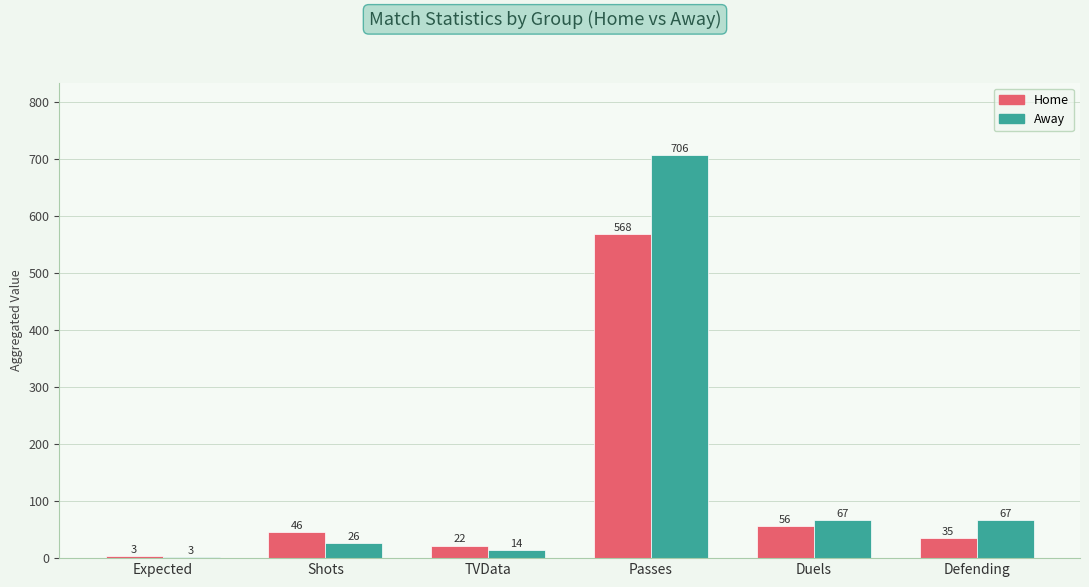

How many bars are there in total?

12